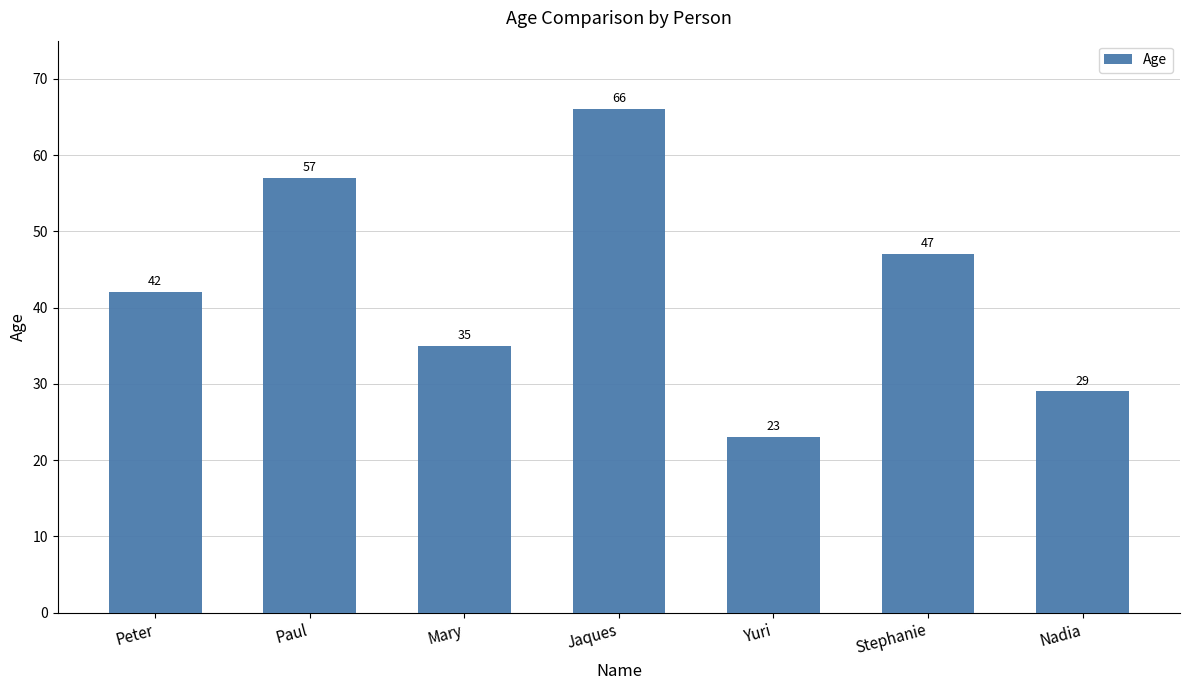

Is it true that the value at Peter is 25?

False